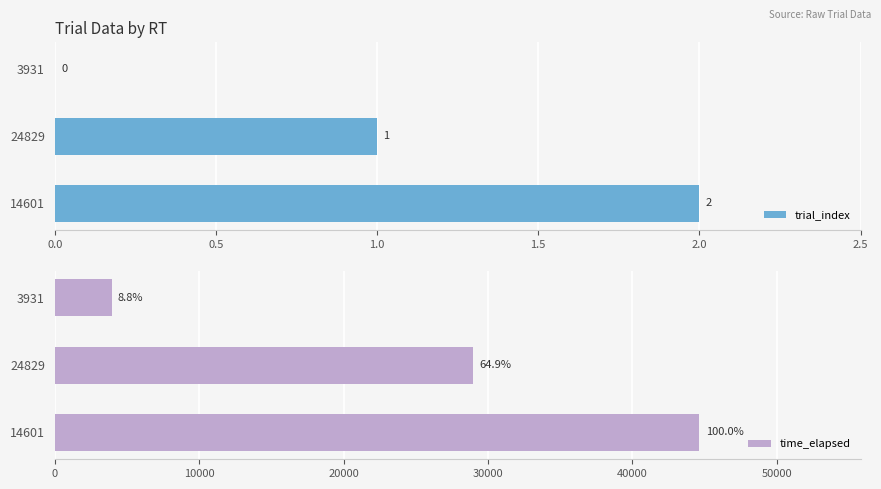

How many groups of bars are there?

3